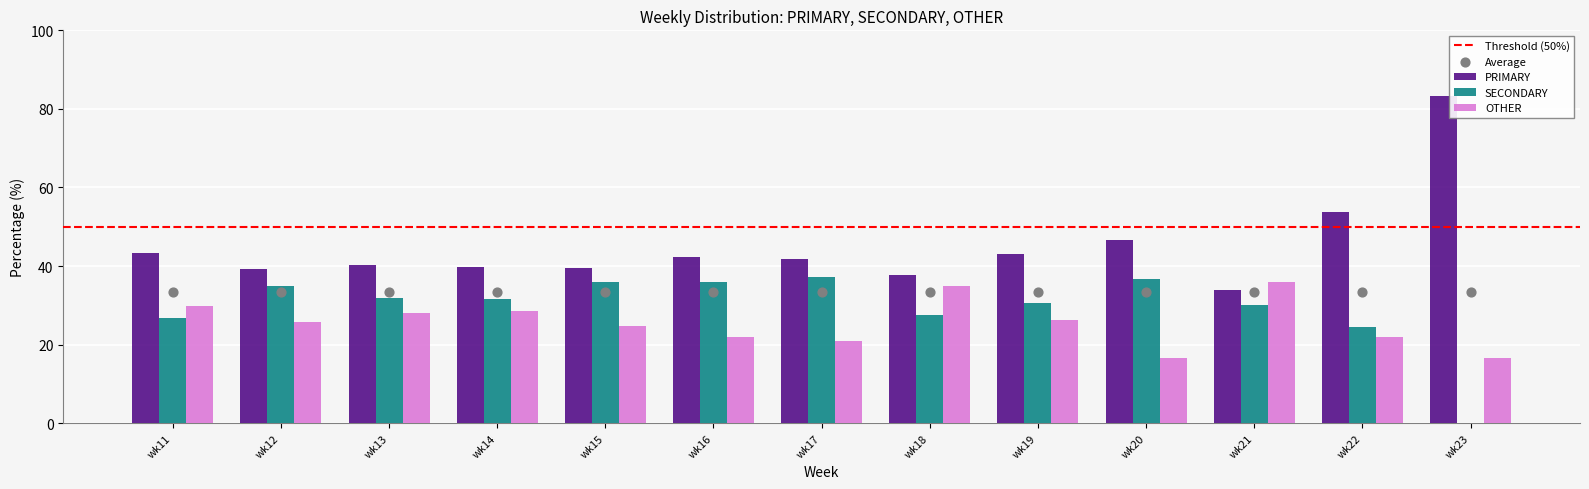

Which series reaches the minimum Y coordinate?

SECONDARY